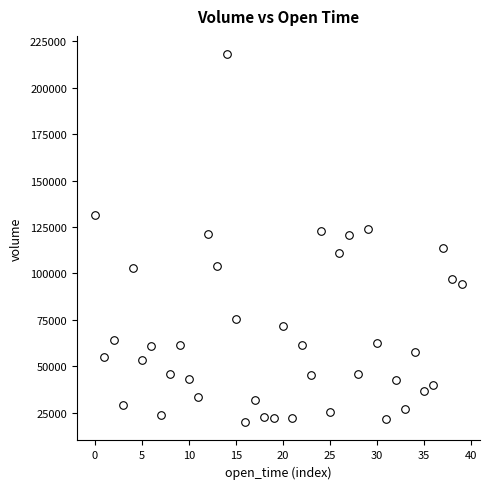

What is the range of Y values (max minus min)?

197923